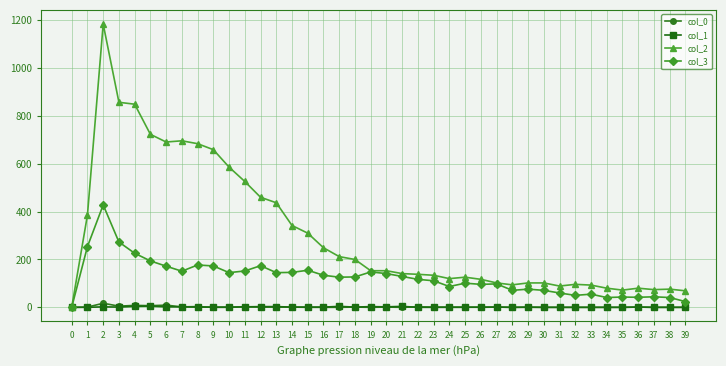

What is the difference between the col_2 values at 18 and 6?

491